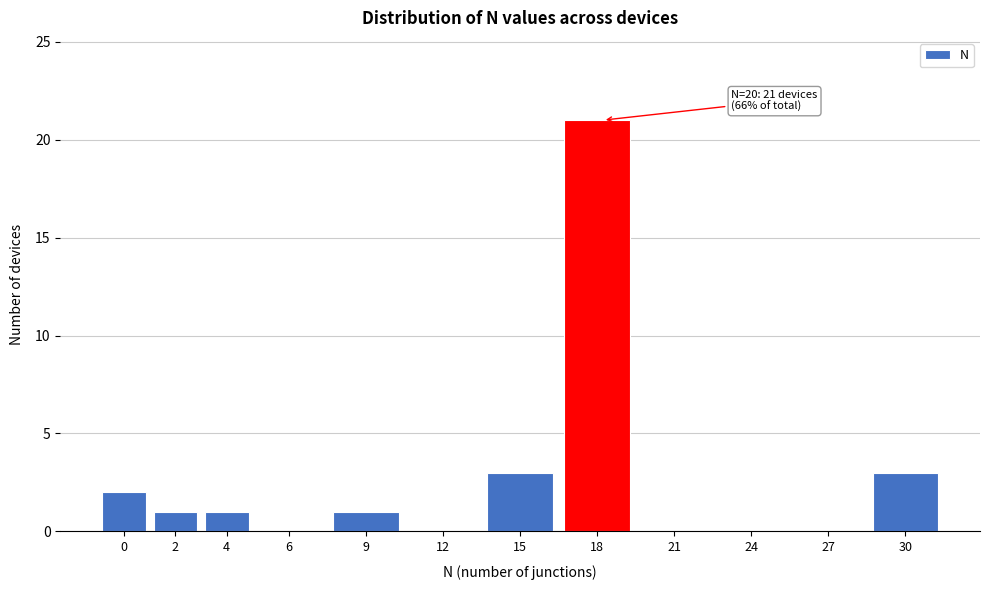

Reading left to right, extract all data points from this chart.

0=2	2=1	4=1	6=0	9=1	12=0	15=3	18=21	21=0	24=0	27=0	30=3